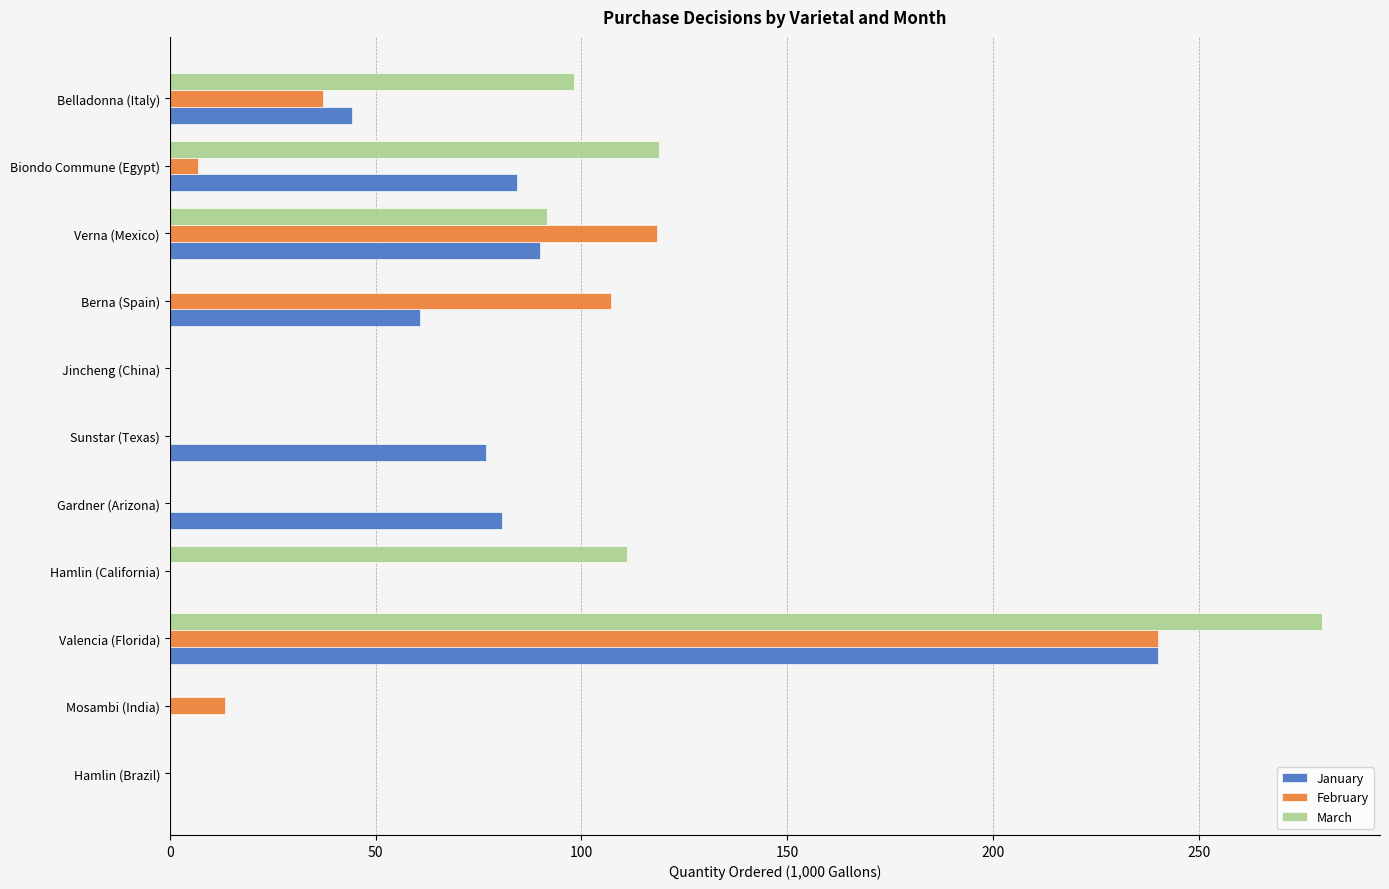

What is the sum of all January values?

676.7